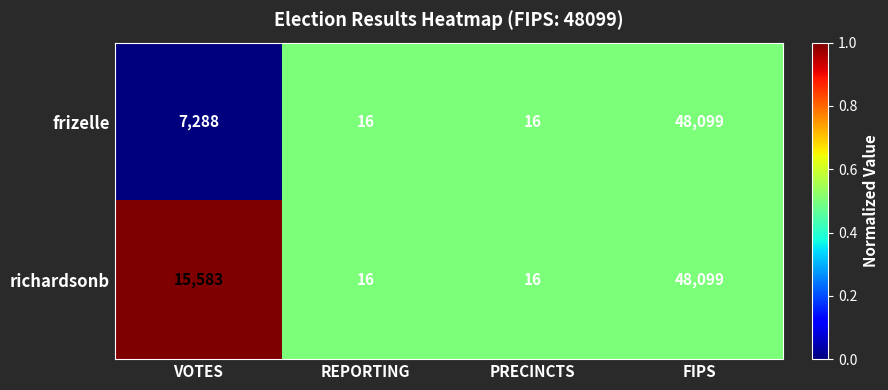

What is the difference between the highest and lowest values at VOTES?

8295